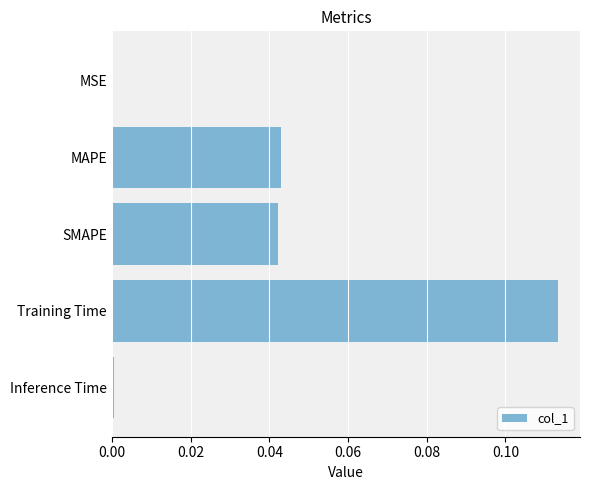

What is the sum of all values?

0.2